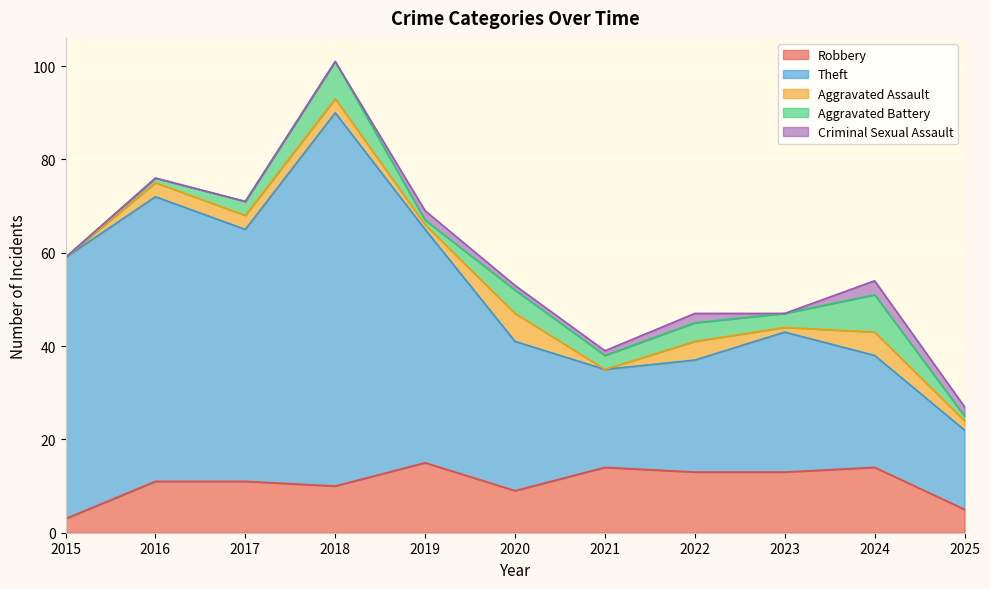

Reading left to right, extract all data points from this chart.

Robbery: 3	11	11	10	15	9	14	13	13	14	5
Theft: 56	61	54	80	50	32	21	24	30	24	17
Aggravated Assault: 0	3	3	3	1	6	0	4	1	5	2
Aggravated Battery: 0	1	3	8	1	5	3	4	3	8	1
Criminal Sexual Assault: 0	0	0	0	2	1	1	2	0	3	2